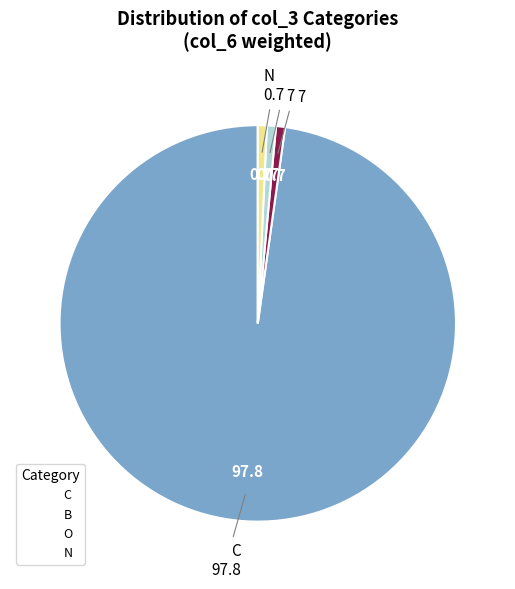

Which slice is the largest?

C